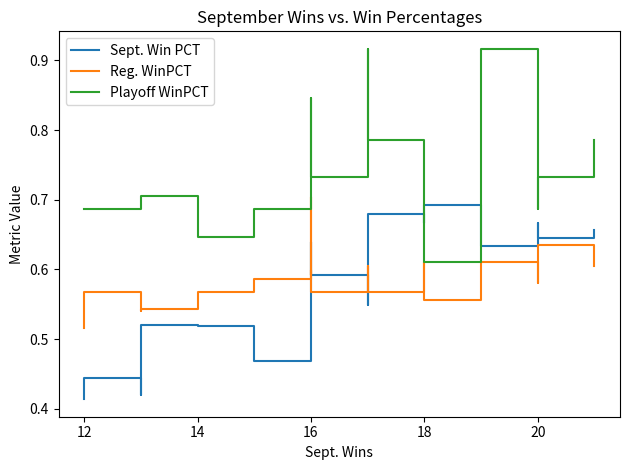

What is the difference between the maximum and minimum values in the Sept. Win PCT series?

0.3